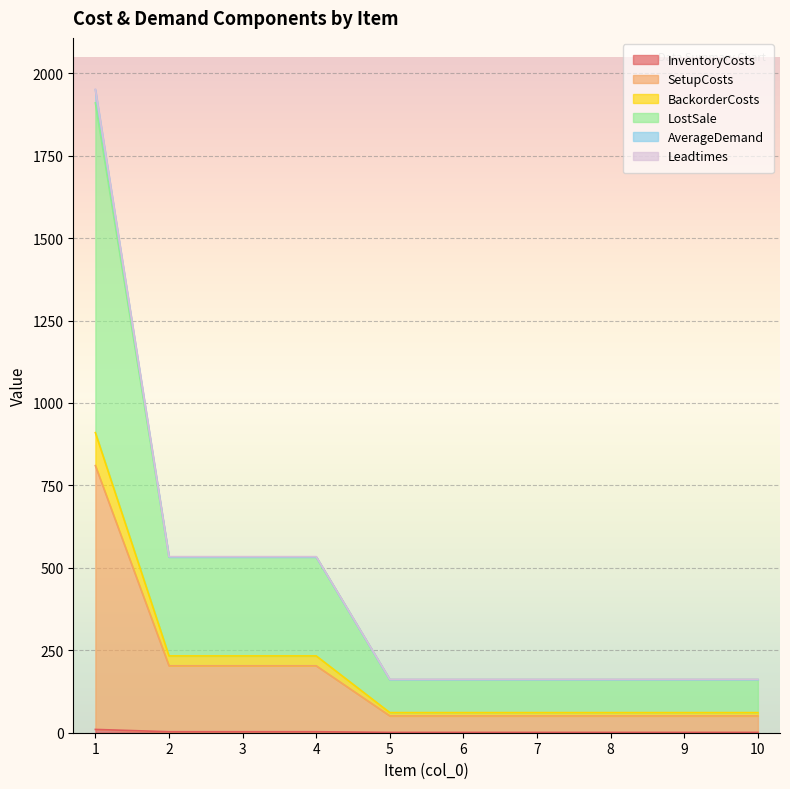

True or false: InventoryCosts and BackorderCosts intersect in this chart.

False